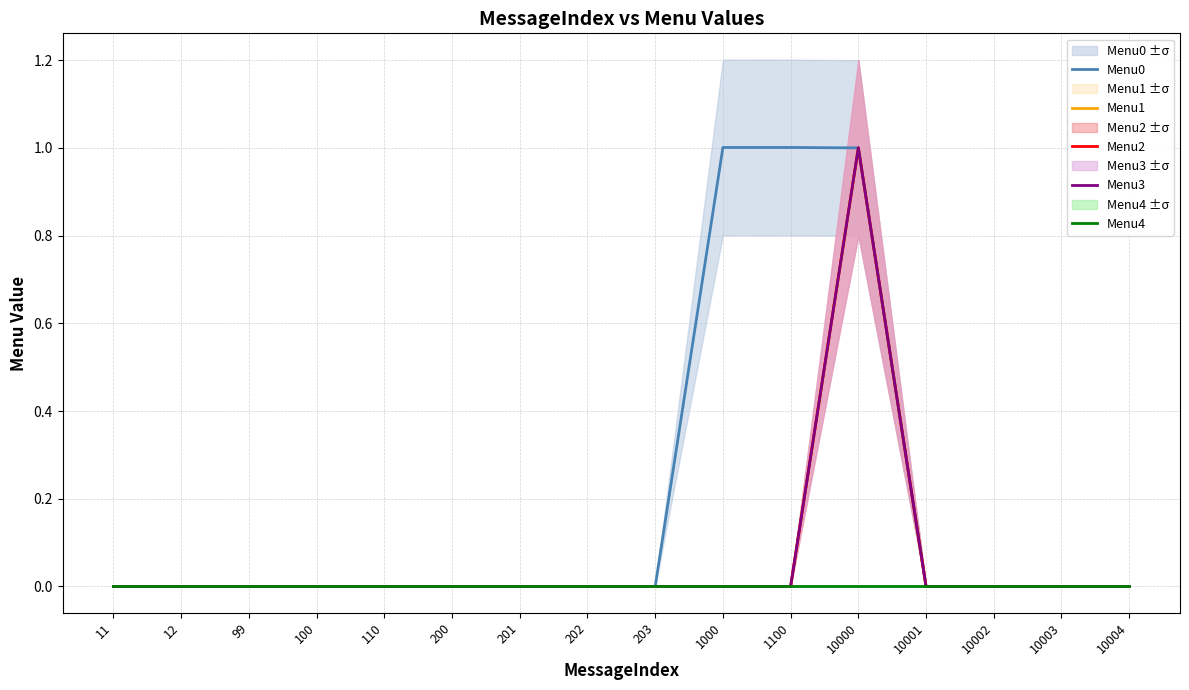

How many data points in Menu0 are above 0?

3